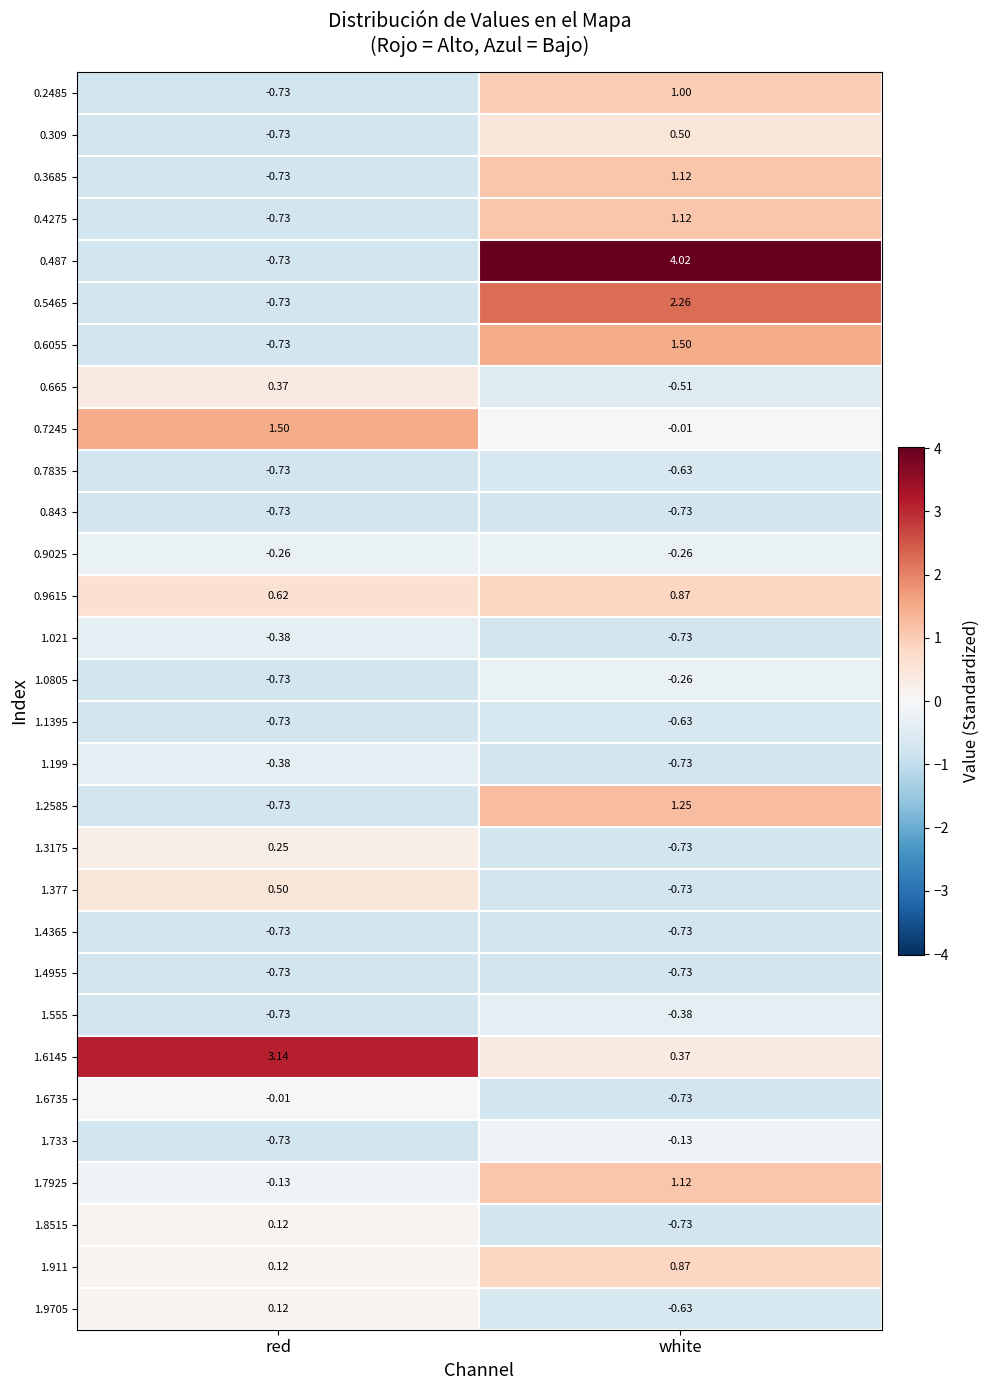

At which category is the sum across all series the highest?

white